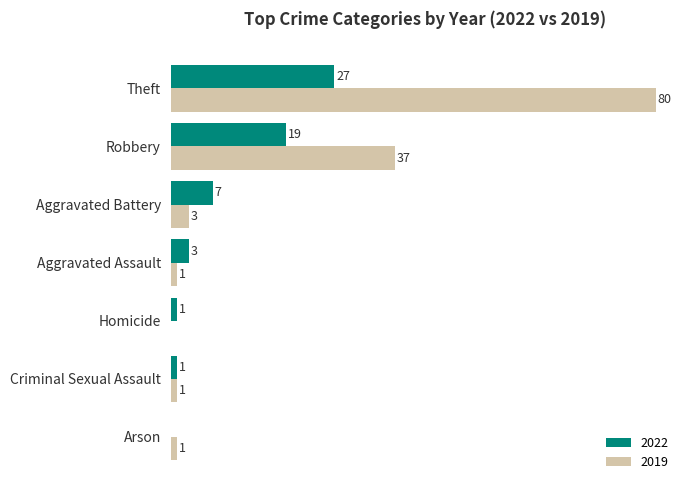

What are all the series names shown in the legend?

2022, 2019